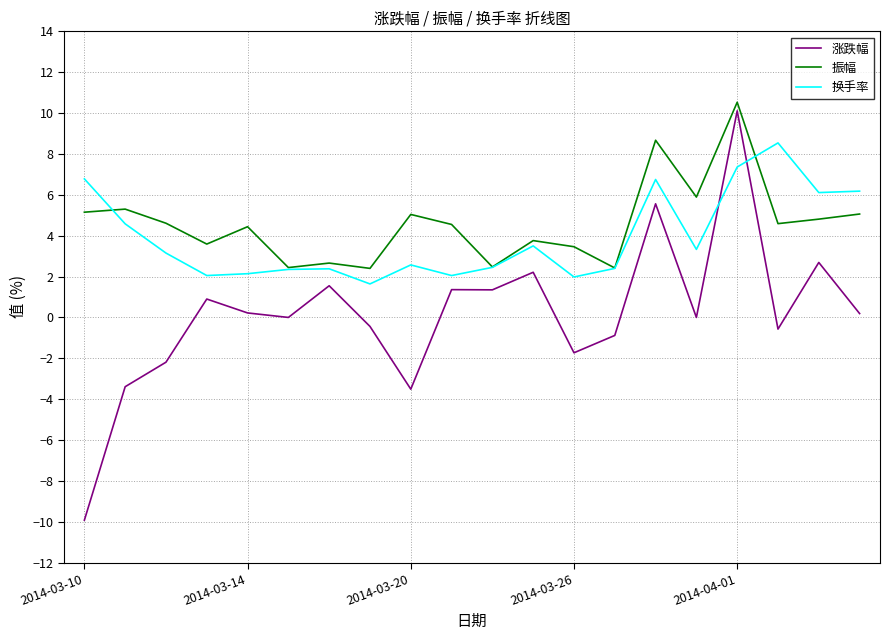

What is the sum of all 振幅 values?

91.8